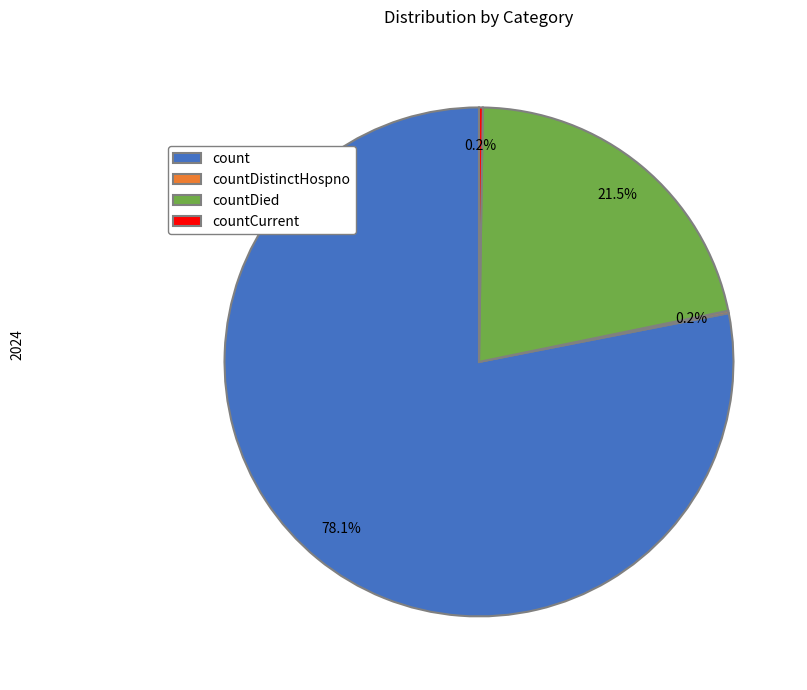

What is the majority slice?

count